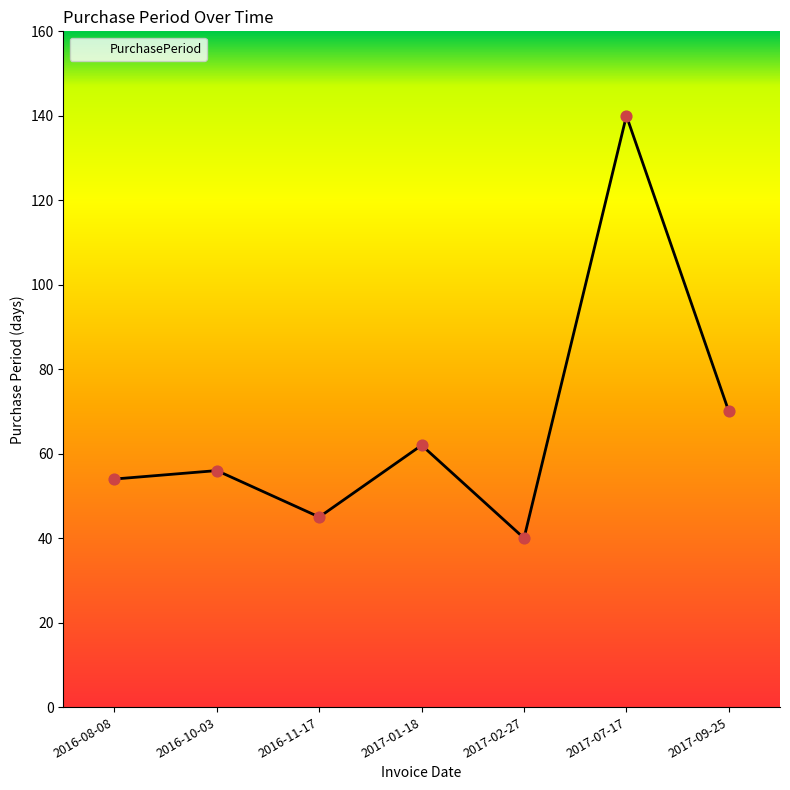

What is the change in value from 2016-10-03 to 2017-07-17?

+84